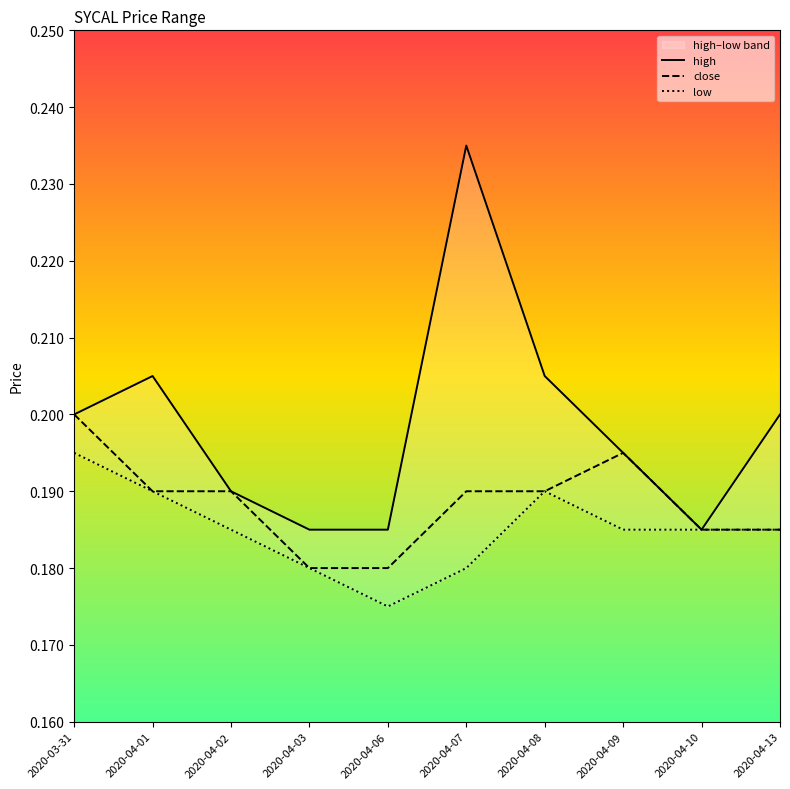

Is it true that high equals 0.3 at 2020-03-31?

False